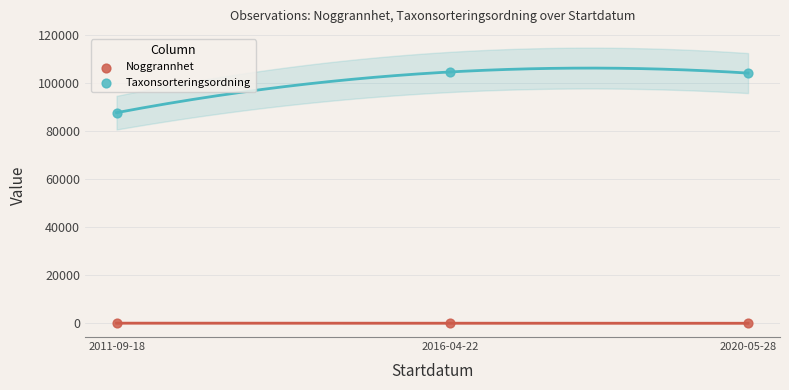

What are all the series names shown in the legend?

Noggrannhet, Taxonsorteringsordning